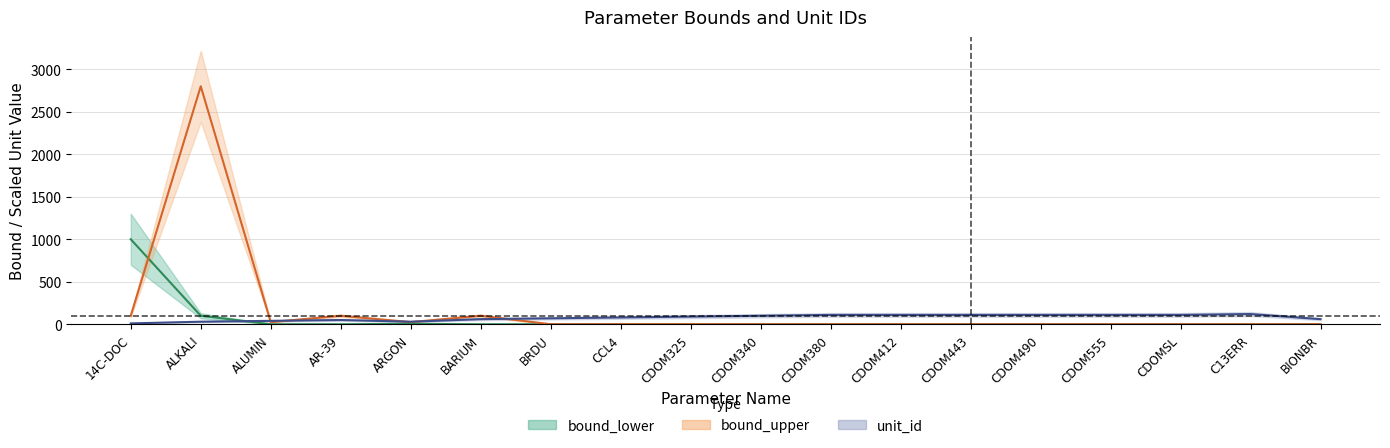

What is the sum of all bound_lower values?

1106.4